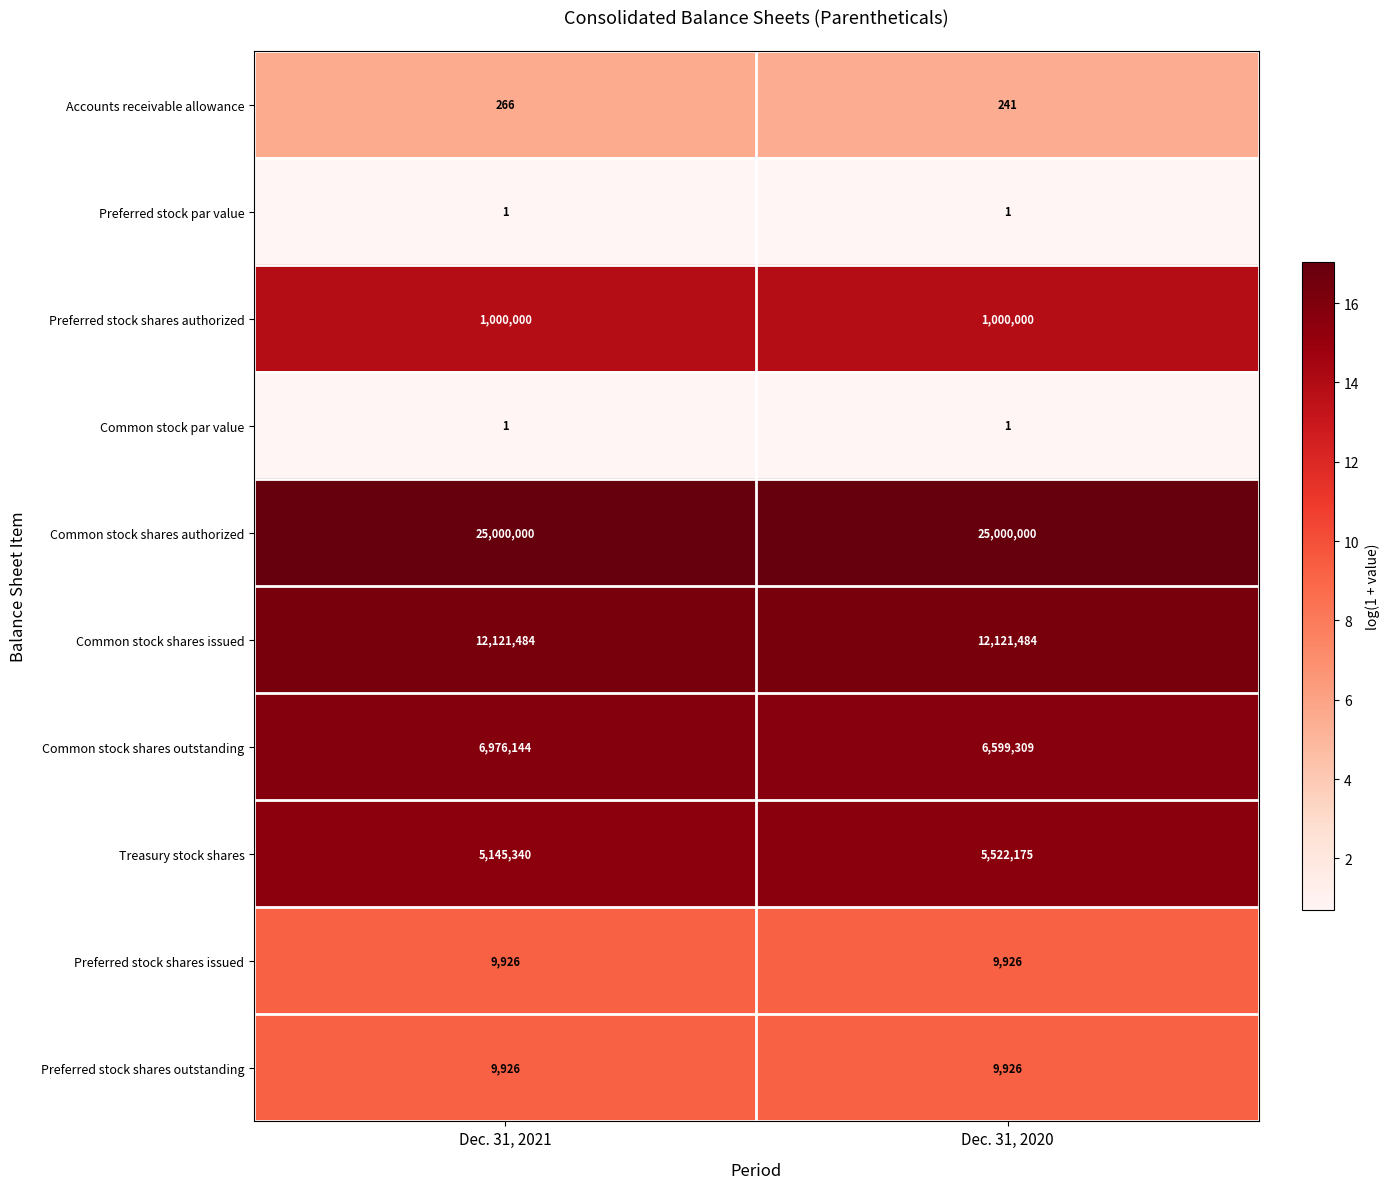

What is the lowest value of the Common stock shares issued series?

12121484